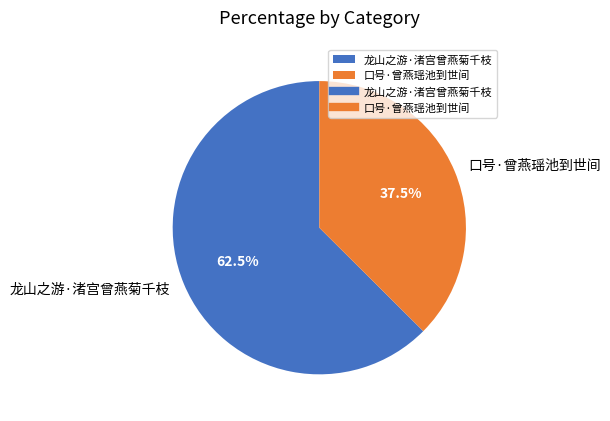

The 口号·曾燕瑶池到世间 slice represents 51% of the pie. True or false?

False